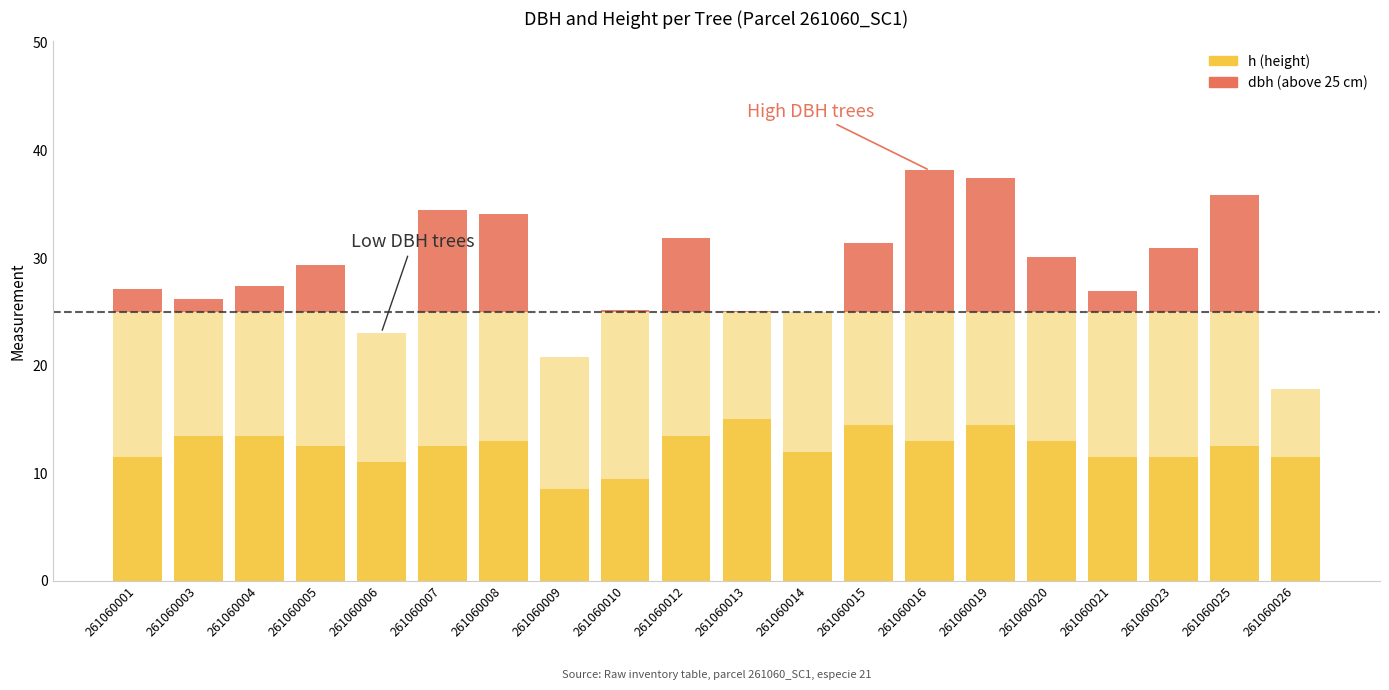

Reading left to right, extract all data points from this chart.

h: 11.5	13.5	13.5	12.5	11.0	12.5	13.0	8.5	9.5	13.5	15.0	12.0	14.5	13.0	14.5	13.0	11.5	11.5	12.5	11.5
dbh (above threshold): 2.1	1.2	2.4	4.4	0.0	9.5	9.1	0.0	0.2	6.9	0.1	0.0	6.4	13.1	12.5	5.1	1.9	5.9	10.9	0.0